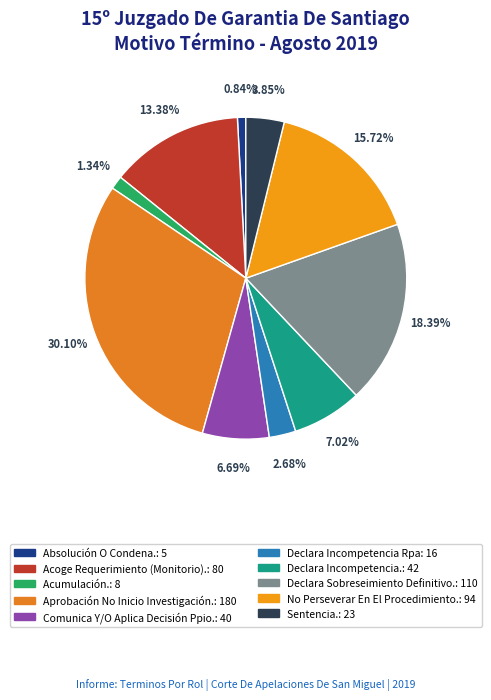

Is it true that Declara Incompetencia Rpa is 14% of the pie?

False